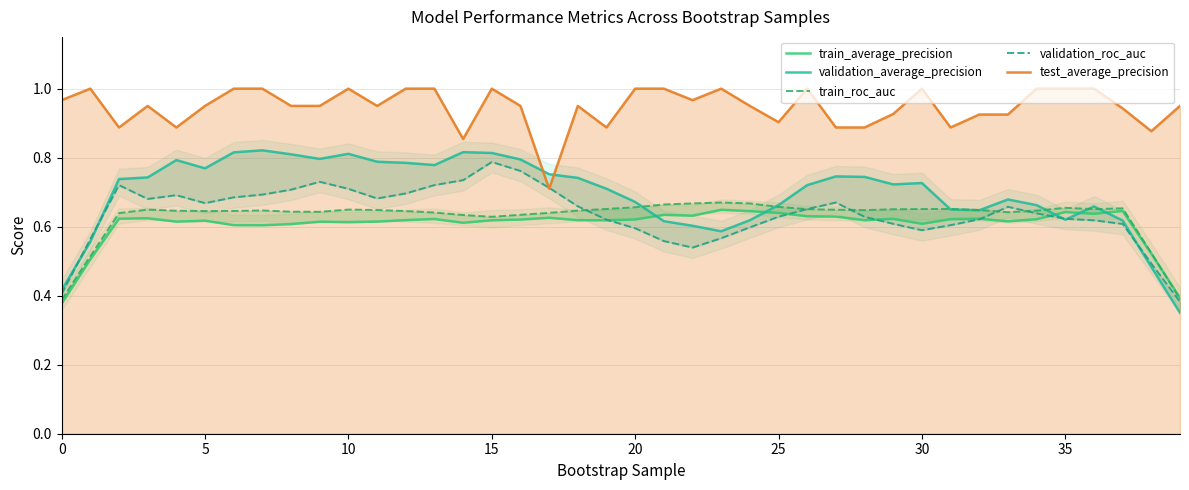

Where is test_average_precision nearest to the value 0?

17